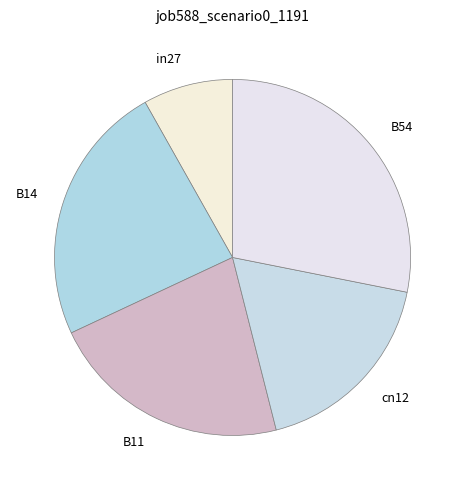

The in27 slice represents 8% of the pie. True or false?

True